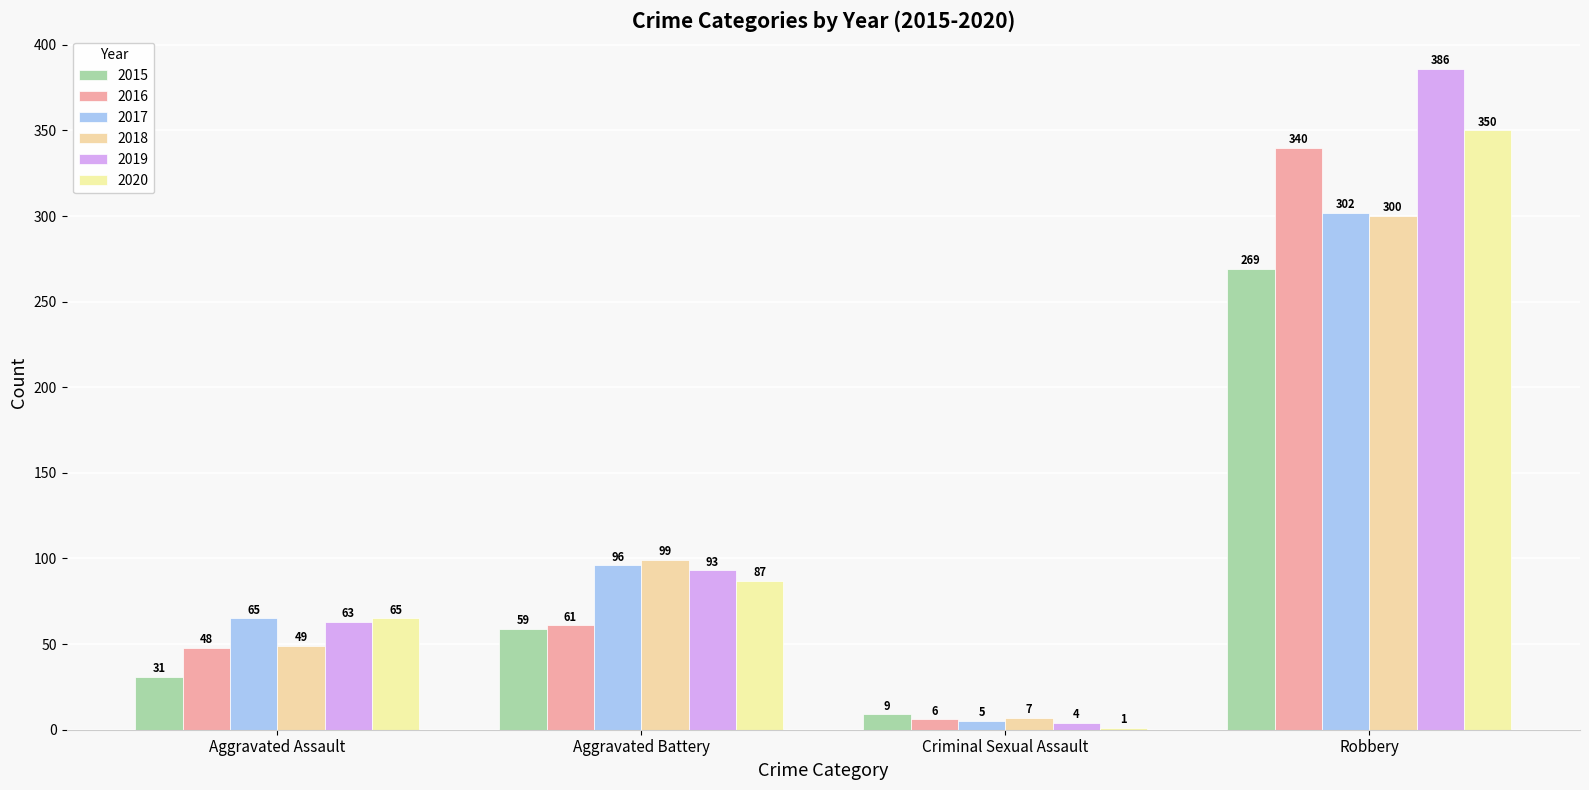

What is the total value across all series at Robbery?

1947